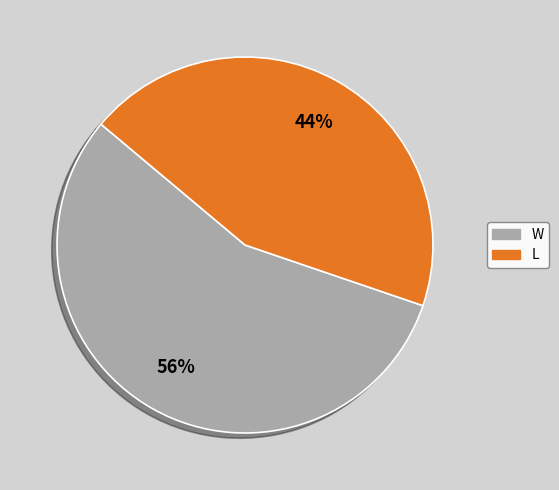

How many segments does this pie chart have?

2